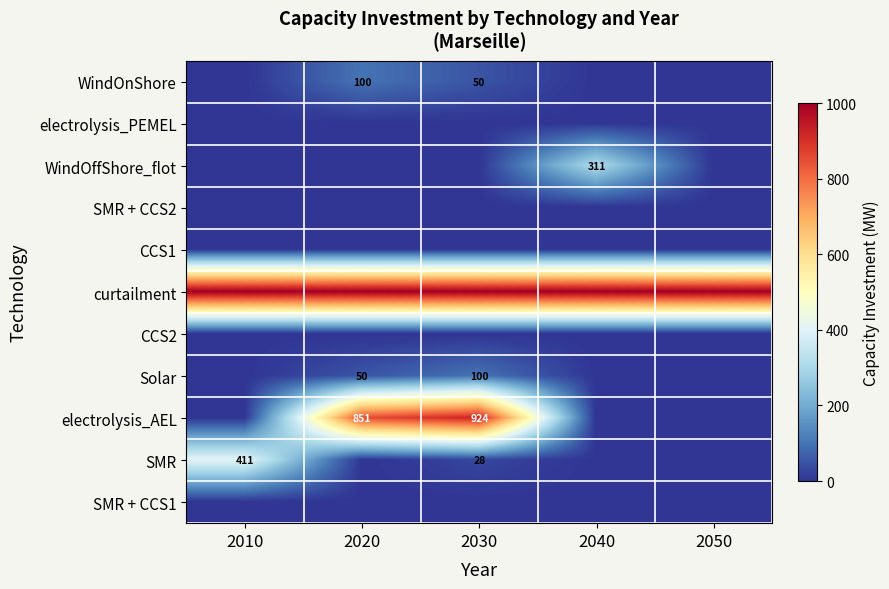

True or false: WindOnShore has a value of 50 at 2030.

True